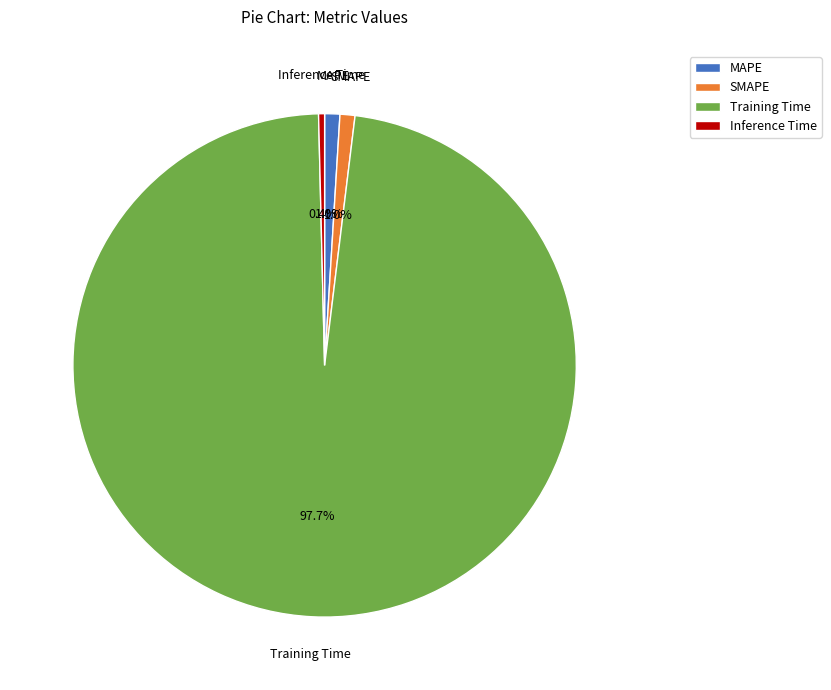

Is it true that SMAPE is 10% of the pie?

False